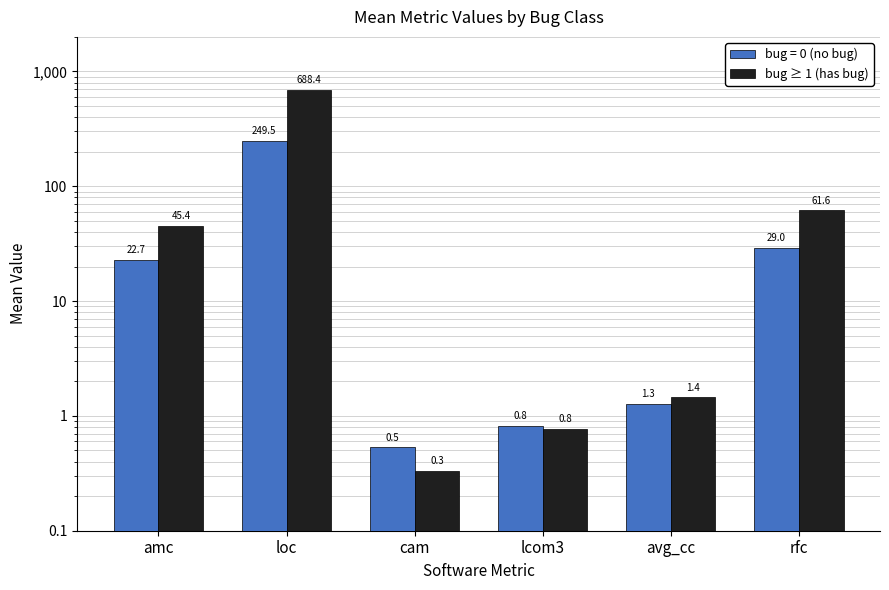

Rank the categories by value from lowest to highest.

cam, lcom3, avg_cc, amc, rfc, loc